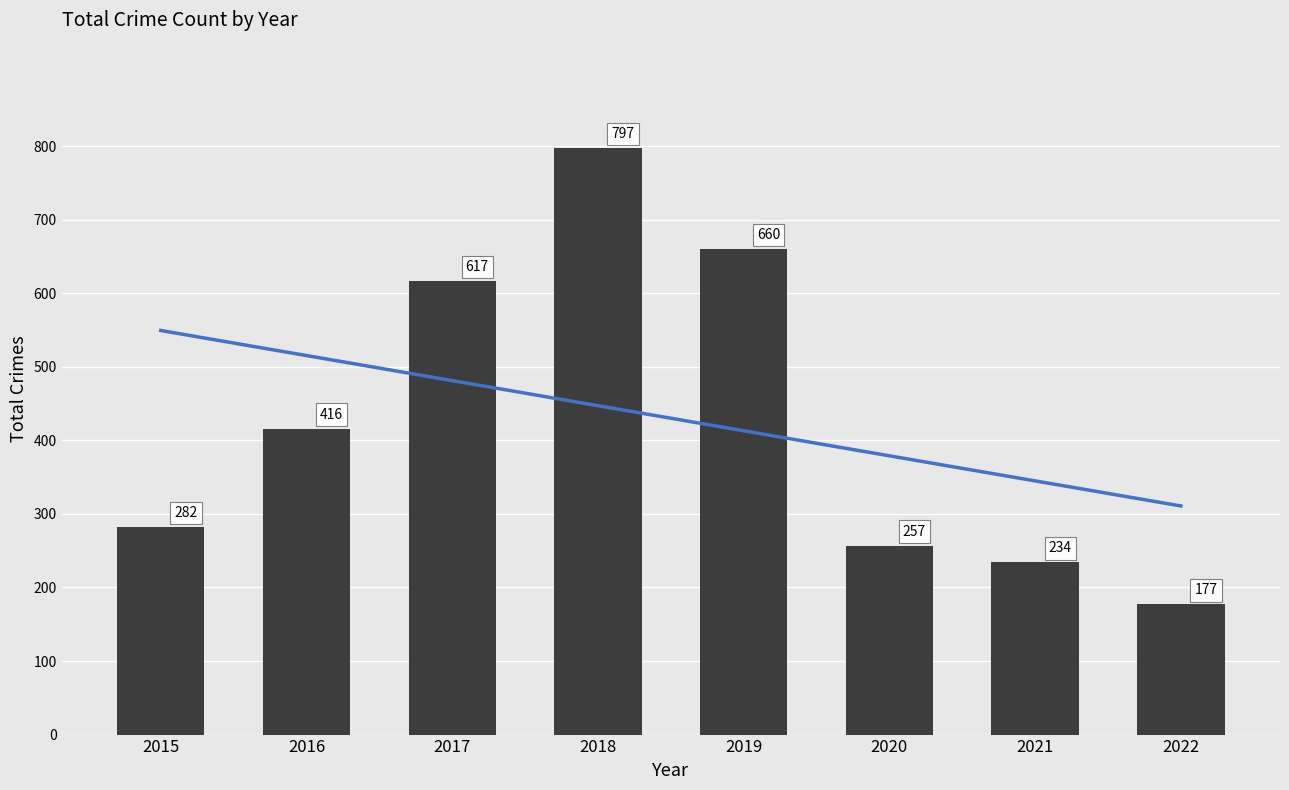

The chart shows a value of 991 at 2017. True or false?

False